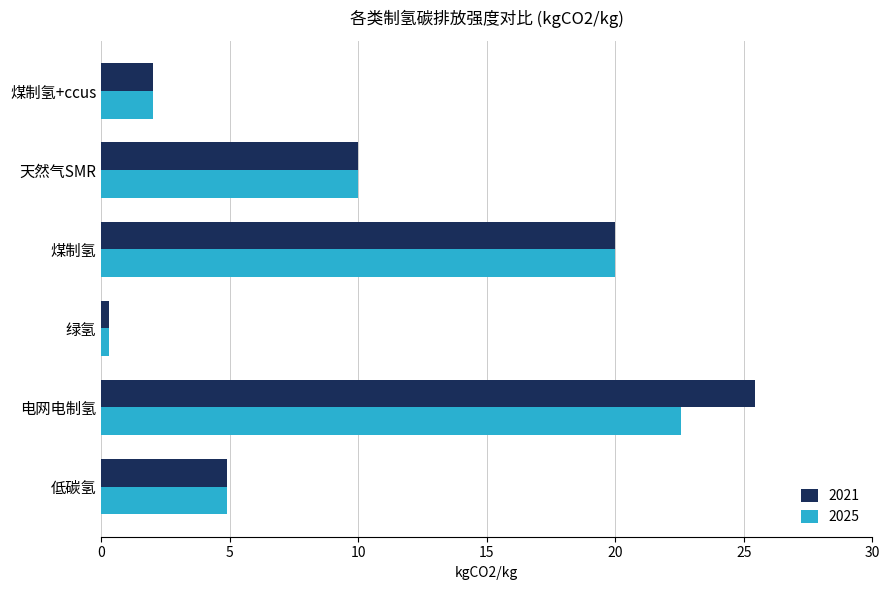

What is the difference between the 2025 values at 煤制氢+ccus and 绿氢?

1.7